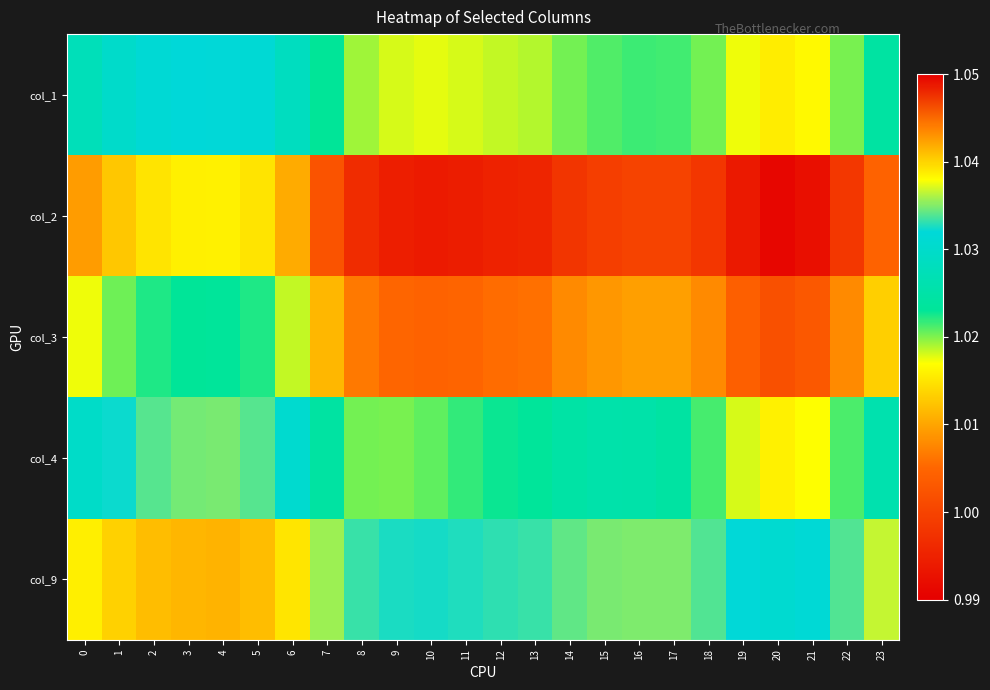

At 21, list the series in order from largest to smallest.

col_9, col_4, col_1, col_3, col_2